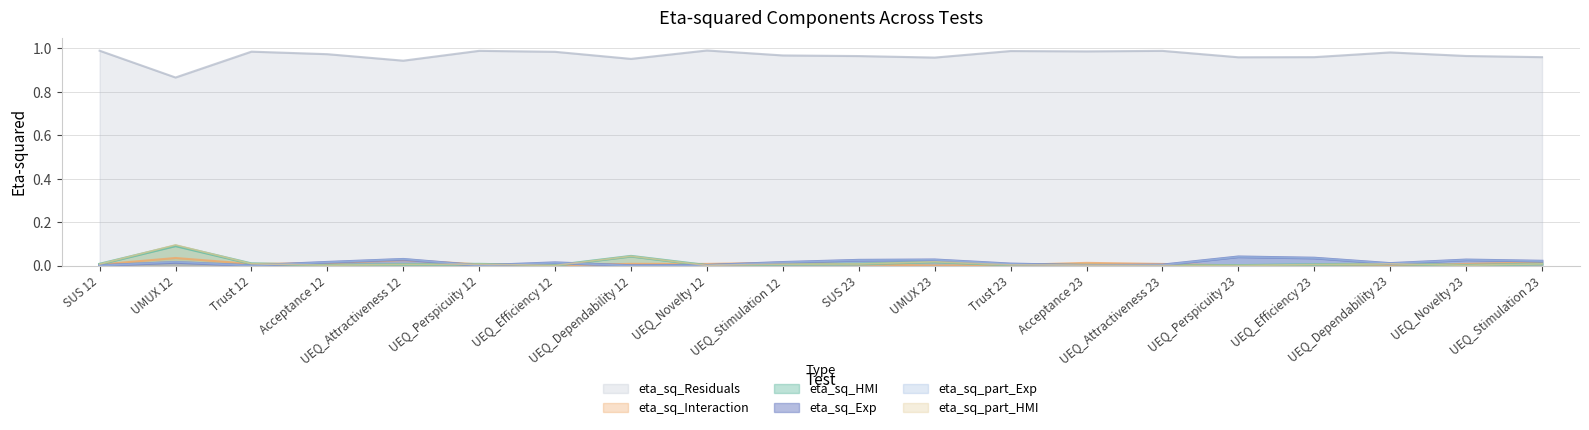

Reading right to left, what are all the values shown in this chart?

eta_sq_Exp: 0.0	0.0	0.0	0.0	0.0	0.0	0.0	0.0	0.0	0.0	0.0	0.0	0.0	0.0	0.0	0.0	0.0	0.0	0.0	0.0
eta_sq_HMI: 0.0	0.0	0.0	0.0	0.0	0.0	0.0	0.0	0.0	0.0	0.0	0.0	0.0	0.0	0.0	0.0	0.0	0.0	0.1	0.0
eta_sq_Interaction: 0.0	0.0	0.0	0.0	0.0	0.0	0.0	0.0	0.0	0.0	0.0	0.0	0.0	0.0	0.0	0.0	0.0	0.0	0.0	0.0
eta_sq_Residuals: 1.0	1.0	1.0	1.0	1.0	1.0	1.0	1.0	1.0	1.0	1.0	1.0	1.0	1.0	1.0	0.9	1.0	1.0	0.9	1.0
eta_sq_part_Exp: 0.0	0.0	0.0	0.0	0.0	0.0	0.0	0.0	0.0	0.0	0.0	0.0	0.0	0.0	0.0	0.0	0.0	0.0	0.0	0.0
eta_sq_part_HMI: 0.0	0.0	0.0	0.0	0.0	0.0	0.0	0.0	0.0	0.0	0.0	0.0	0.0	0.0	0.0	0.0	0.0	0.0	0.1	0.0